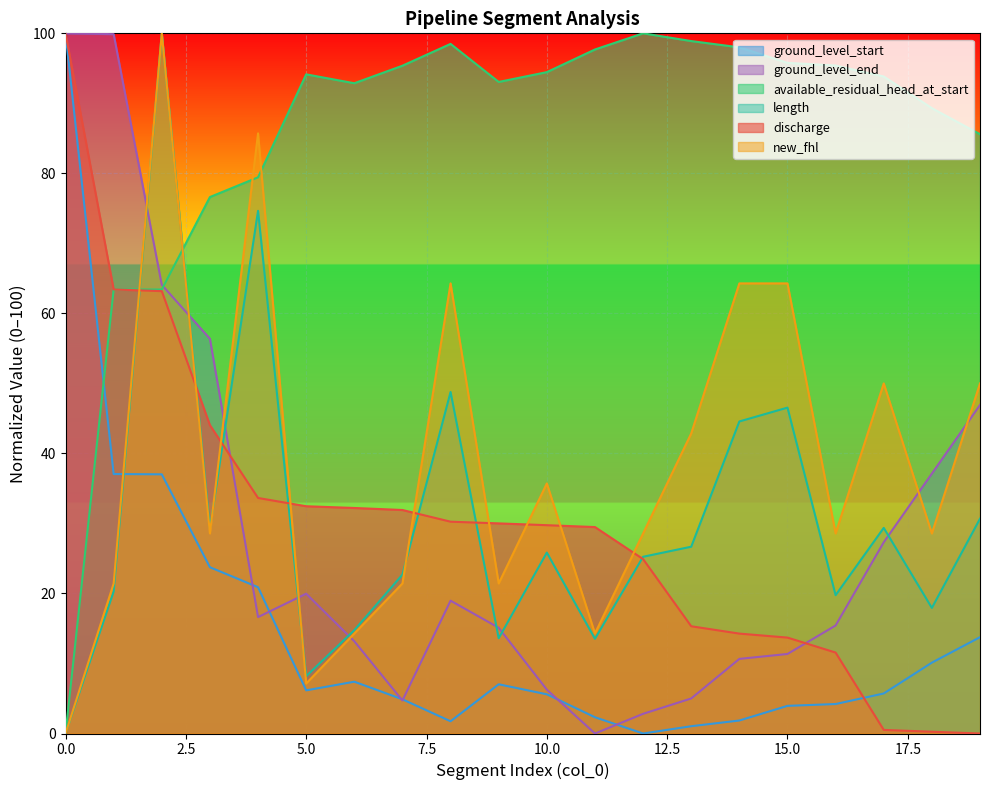

Reading right to left, list all the values displayed in this chart.

discharge: 19=0.0	18=0.3	17=0.5	16=11.6	15=13.7	14=14.3	13=15.3	12=24.9	11=29.5	10=29.8	9=30.0	8=30.3	7=31.9	6=32.2	5=32.5	4=33.6	3=44.0	2=63.2	1=63.4	0=100.0
new_fhl: 19=50.0	18=28.6	17=50.0	16=28.6	15=64.3	14=64.3	13=42.9	12=28.6	11=14.3	10=35.7	9=21.4	8=64.3	7=21.4	6=14.3	5=7.1	4=85.7	3=28.6	2=100.0	1=21.4	0=0.0
available_residual_head_at_start: 19=85.6	18=89.3	17=93.8	16=95.4	15=95.8	14=98.0	13=98.9	12=100.0	11=97.7	10=94.5	9=93.1	8=98.5	7=95.4	6=92.9	5=94.1	4=79.4	3=76.6	2=63.4	1=63.4	0=0.0
ground_level_start: 19=13.8	18=10.1	17=5.7	16=4.2	15=3.9	14=1.9	13=1.0	12=0.0	11=2.3	10=5.6	9=7.0	8=1.7	7=4.9	6=7.4	5=6.2	4=20.9	3=23.7	2=37.0	1=37.1	0=100.0
ground_level_end: 19=46.9	18=37.1	17=27.3	16=15.4	15=11.4	14=10.7	13=5.0	12=2.8	11=0.0	10=6.3	9=15.1	8=19.0	7=4.7	6=13.2	5=20.0	4=16.6	3=56.4	2=64.1	1=99.9	0=100.0
length: 19=30.7	18=17.9	17=29.4	16=19.8	15=46.5	14=44.6	13=26.7	12=25.2	11=13.5	10=25.8	9=13.6	8=48.8	7=22.7	6=14.8	5=8.2	4=74.6	3=29.3	2=100.0	1=20.3	0=0.0